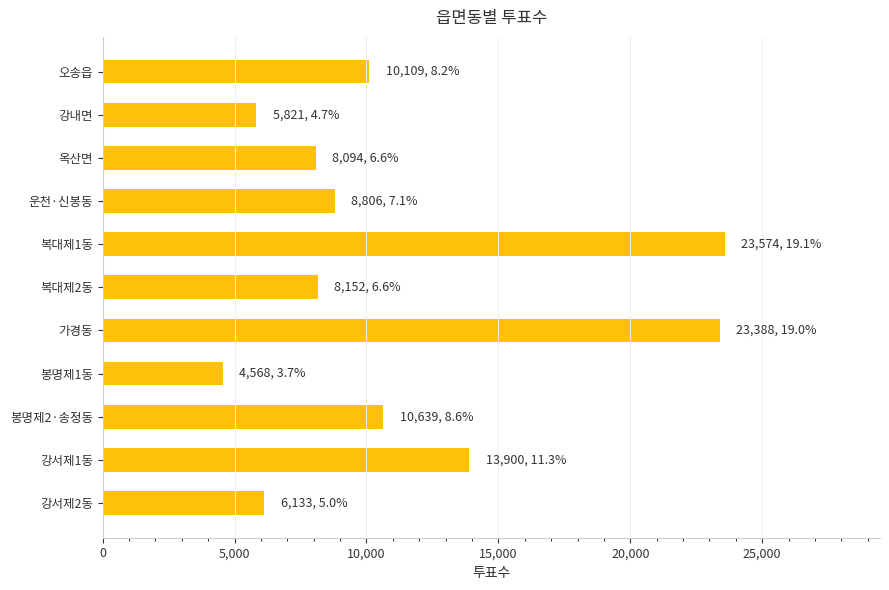

What is the average value?

11199